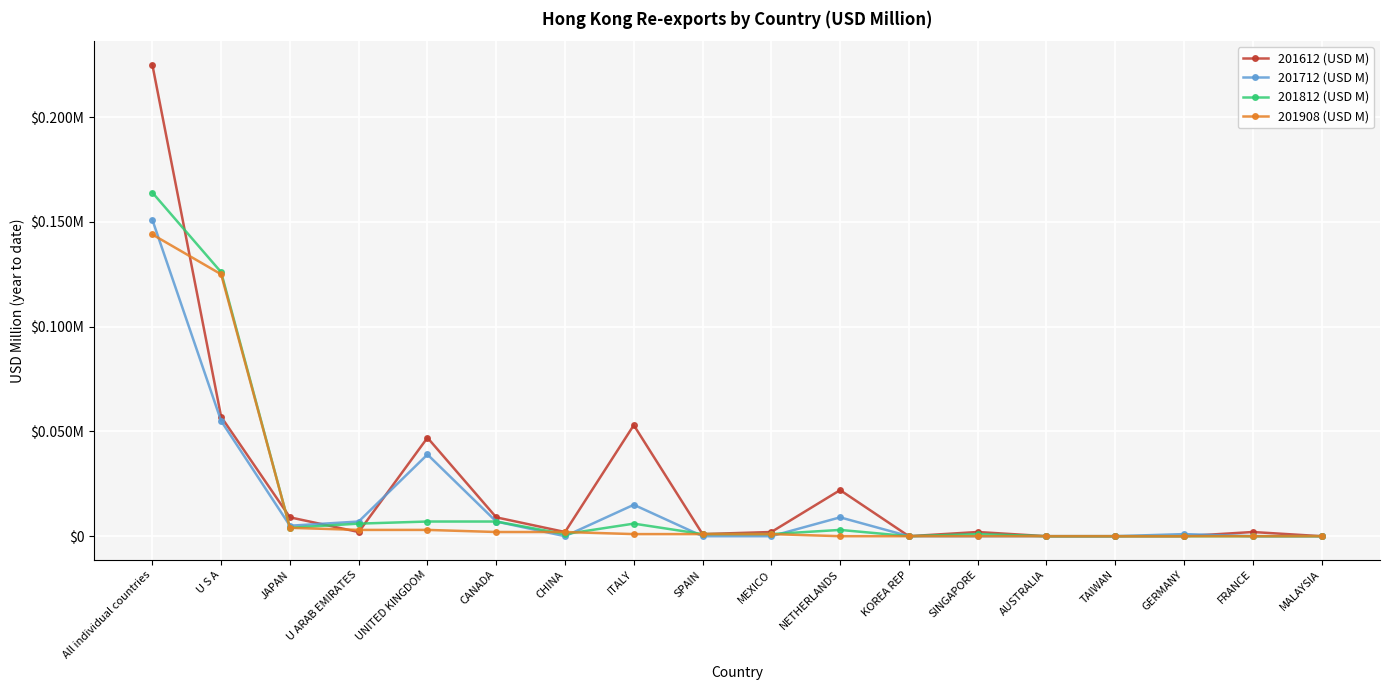

Is this an area chart (filled region under the line)?

No